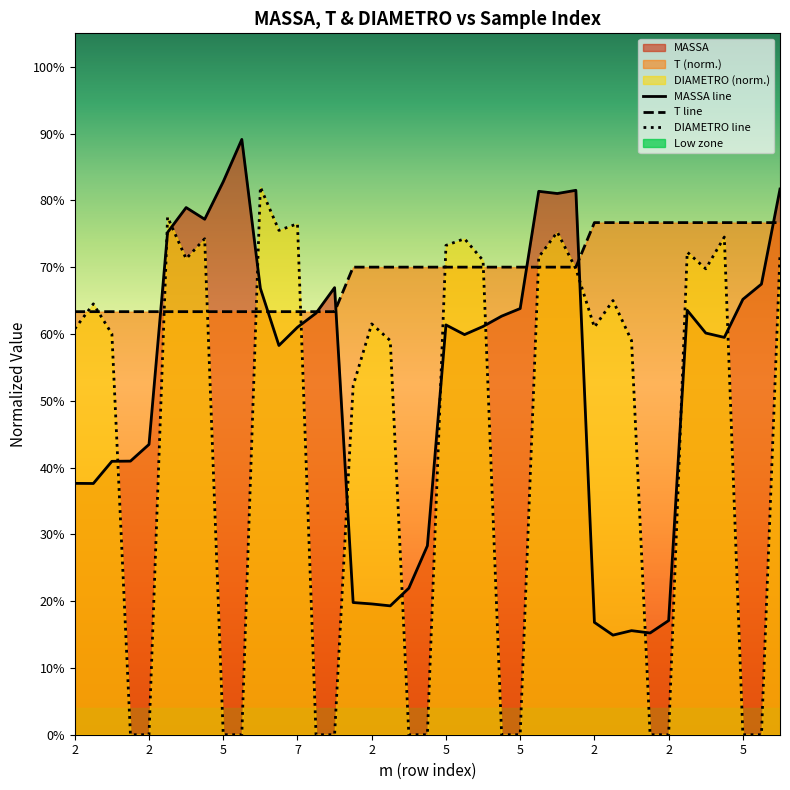

Reading left to right, list all the values displayed in this chart.

MASSA: 2=0.4	2=0.4	2=0.4	2=0.4	2=0.4	5=0.8	5=0.8	5=0.8	5=0.8	5=0.9	7=0.7	7=0.6	7=0.6	7=0.6	7=0.7	2=0.2	2=0.2	2=0.2	2=0.2	2=0.3	5=0.6	5=0.6	5=0.6	5=0.6	5=0.6	7=0.8	7=0.8	7=0.8	2=0.2	2=0.1	2=0.2	2=0.2	2=0.2	5=0.6	5=0.6	5=0.6	5=0.7	5=0.7	7=0.8
T: 2=0.6	2=0.6	2=0.6	2=0.6	2=0.6	5=0.6	5=0.6	5=0.6	5=0.6	5=0.6	7=0.6	7=0.6	7=0.6	7=0.6	7=0.6	2=0.7	2=0.7	2=0.7	2=0.7	2=0.7	5=0.7	5=0.7	5=0.7	5=0.7	5=0.7	7=0.7	7=0.7	7=0.7	2=0.8	2=0.8	2=0.8	2=0.8	2=0.8	5=0.8	5=0.8	5=0.8	5=0.8	5=0.8	7=0.8
DIAMETRO: 2=0.6	2=0.6	2=0.6	2=0.0	2=0.0	5=0.8	5=0.7	5=0.7	5=0.0	5=0.0	7=0.8	7=0.8	7=0.8	7=0.0	7=0.0	2=0.5	2=0.6	2=0.6	2=0.0	2=0.0	5=0.7	5=0.7	5=0.7	5=0.0	5=0.0	7=0.7	7=0.8	7=0.7	2=0.6	2=0.7	2=0.6	2=0.0	2=0.0	5=0.7	5=0.7	5=0.7	5=0.0	5=0.0	7=0.7